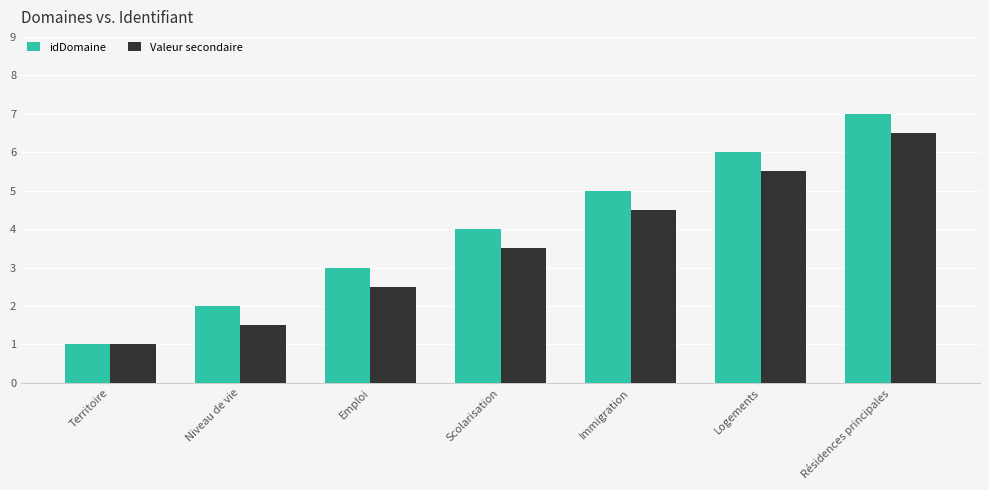

Rank the series at Résidences principales from highest to lowest value.

idDomaine, Valeur secondaire